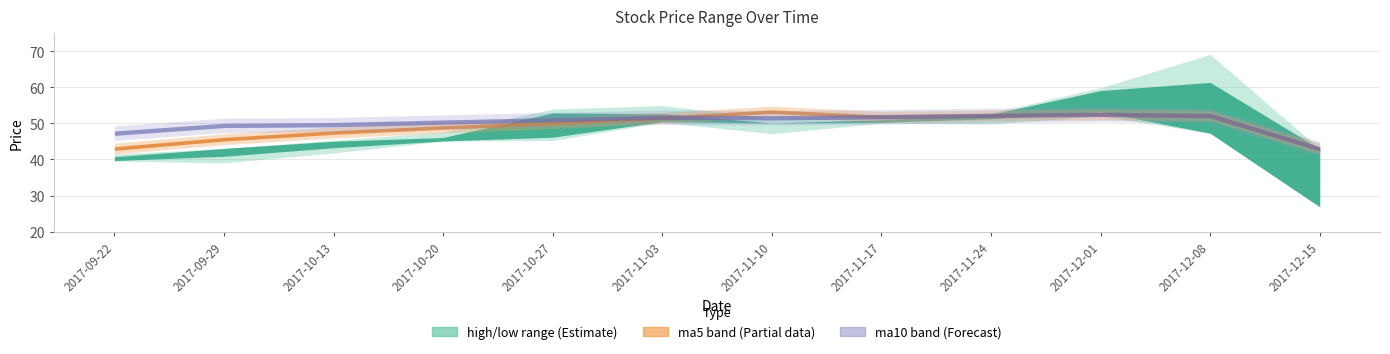

Reading left to right, transcribe all the data shown in this chart.

open: 40.8	43.1	45.0	46.1	52.9	50.5	50.1	51.0	52.5	59.1	47.3	26.9
high: 41.5	43.1	45.3	47.6	54.0	54.9	51.5	52.5	52.9	59.9	69.1	43.0
close: 39.7	40.9	43.3	45.1	46.2	52.7	50.1	50.3	51.3	53.2	61.4	43.0
low: 39.6	39.0	41.8	45.1	45.3	50.3	47.2	50.0	49.8	52.1	47.3	26.9
ma5: 43.0	45.6	47.5	48.9	50.1	51.5	53.3	51.8	52.2	52.5	52.2	43.0
ma10: 47.3	49.4	49.6	50.4	51.0	51.7	51.5	51.8	52.2	52.5	52.2	43.0